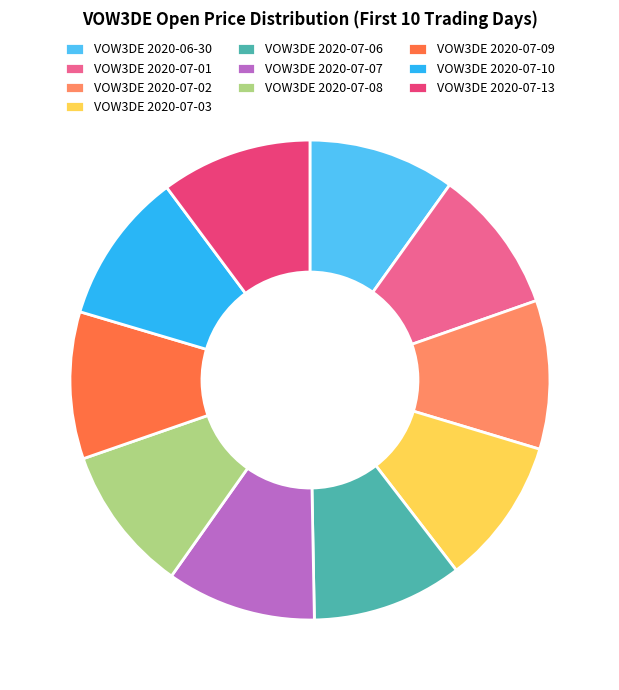

Does any single category account for the majority?

No